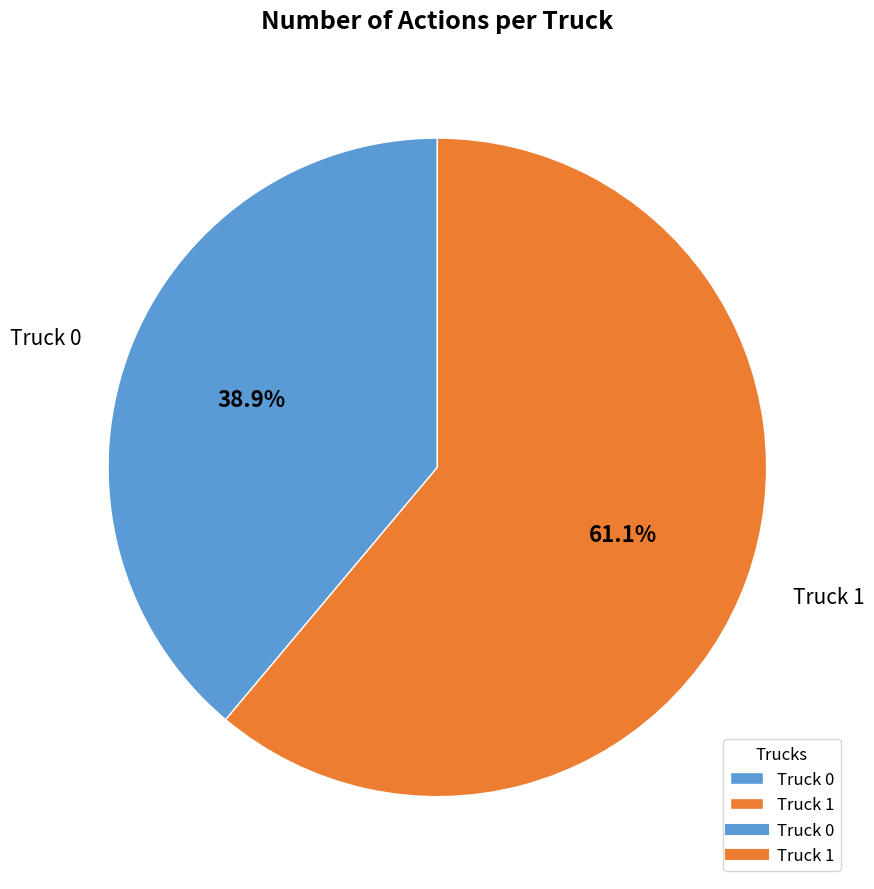

To the nearest percent, what portion does Truck 1 represent?

61%